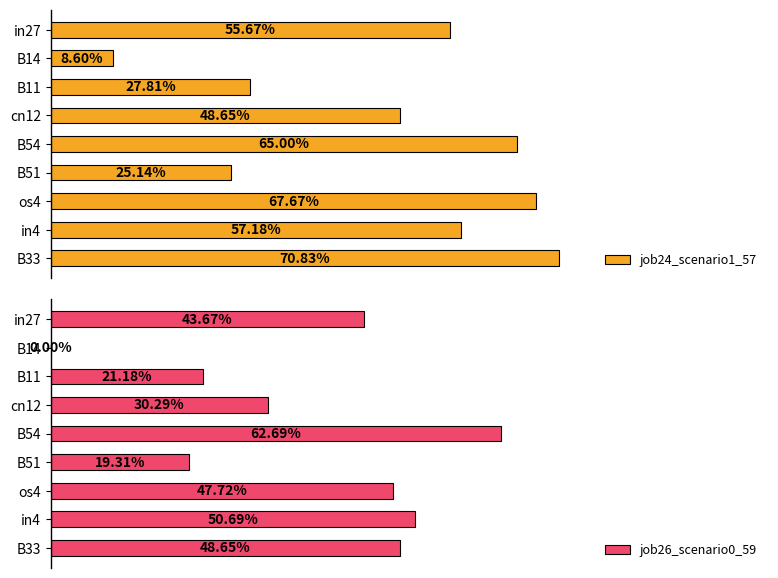

Where is job26_scenario0_59 nearest to the value 0?

B14